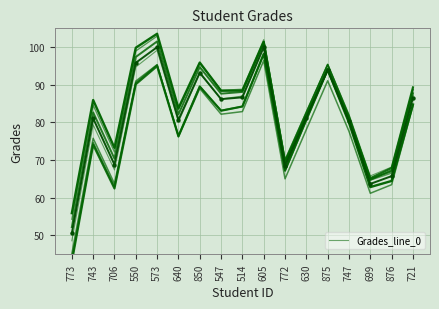

What is the sum of the Grades_line_0 values at 630 and 699?

148.3